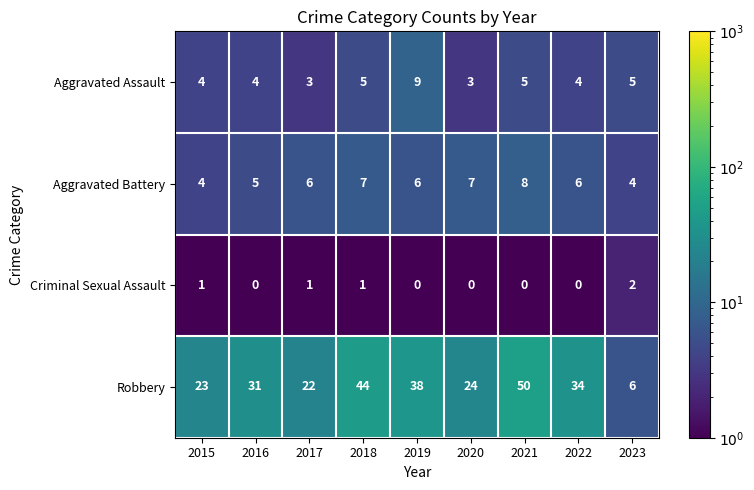

What is the average value of the Aggravated Battery series?

6